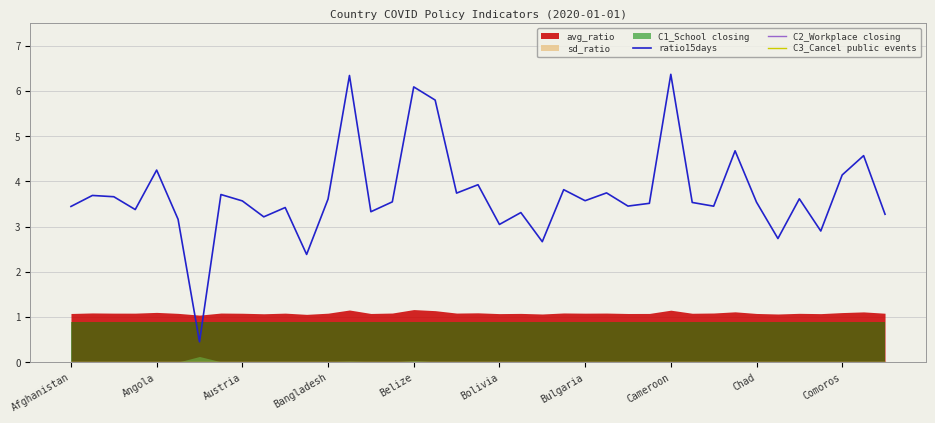

At which label is C2_Workplace closing closest to 0?

Afghanistan